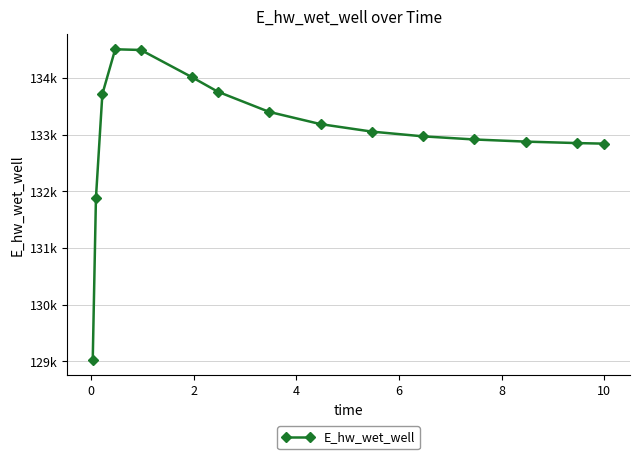

What is the minimum value shown in the chart?

129025.5